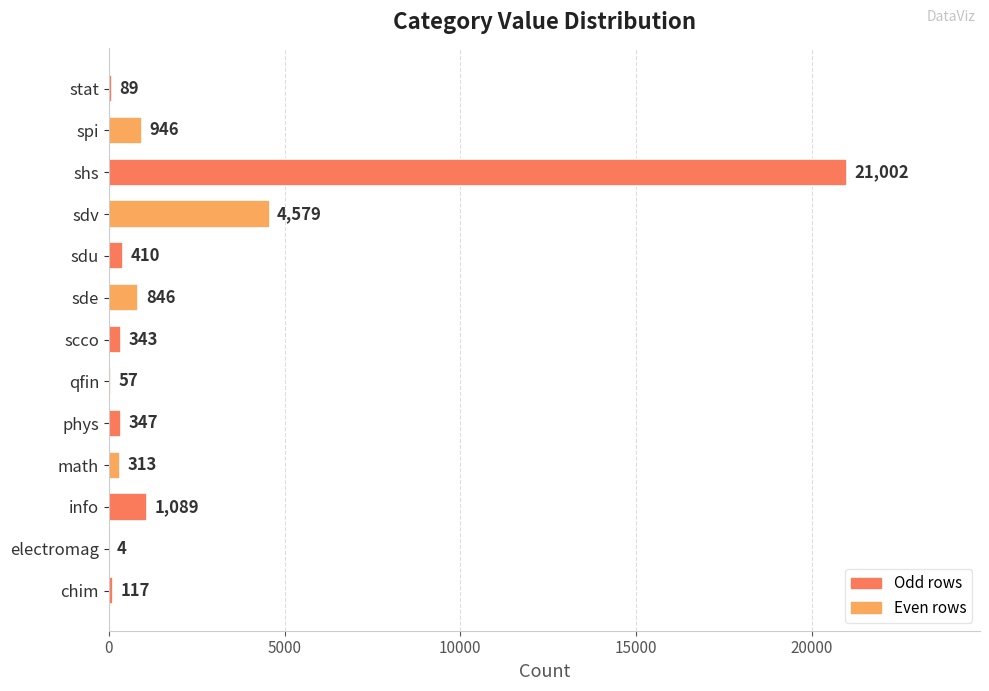

Count the number of data series in this chart.

1